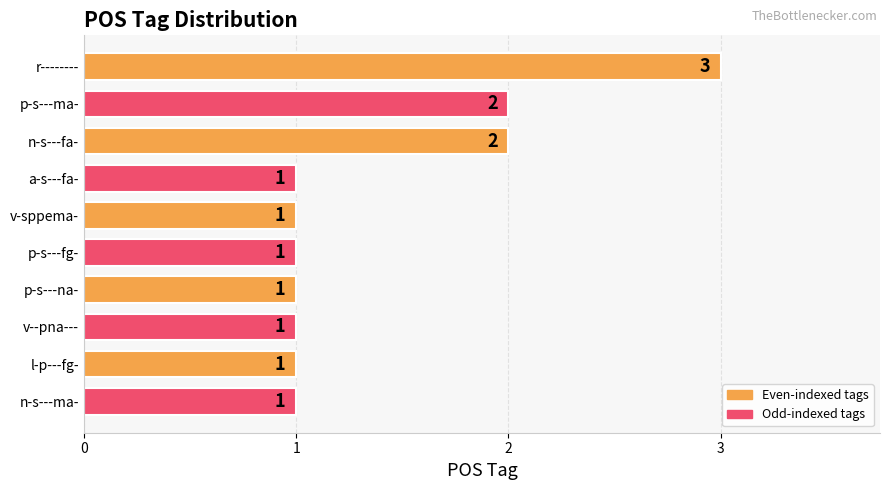

What is the value of the 10th bar from the top?

1